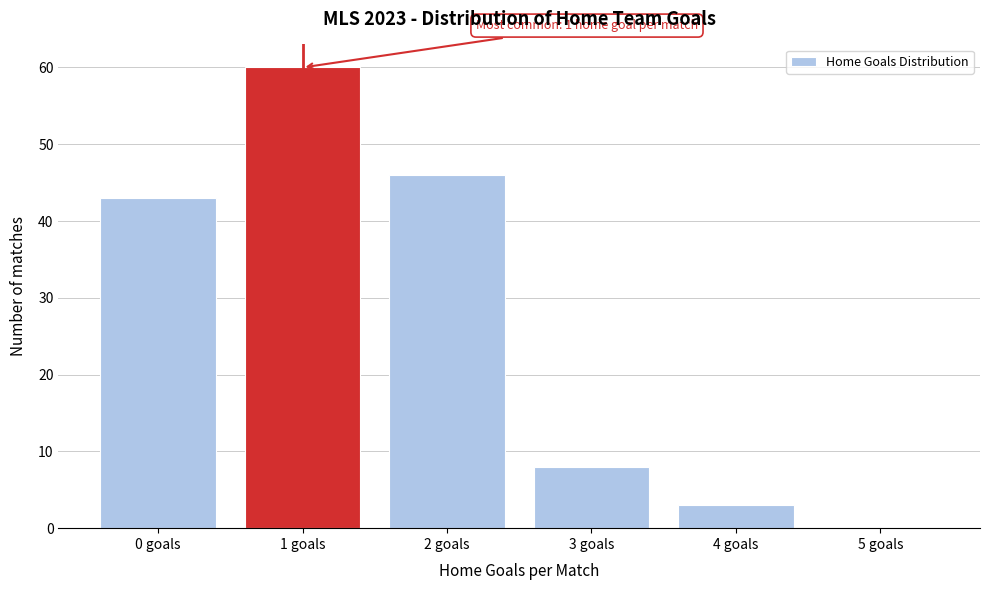

Reading left to right, extract all data points from this chart.

0 goals=43	1 goals=60	2 goals=46	3 goals=8	4 goals=3	5 goals=0